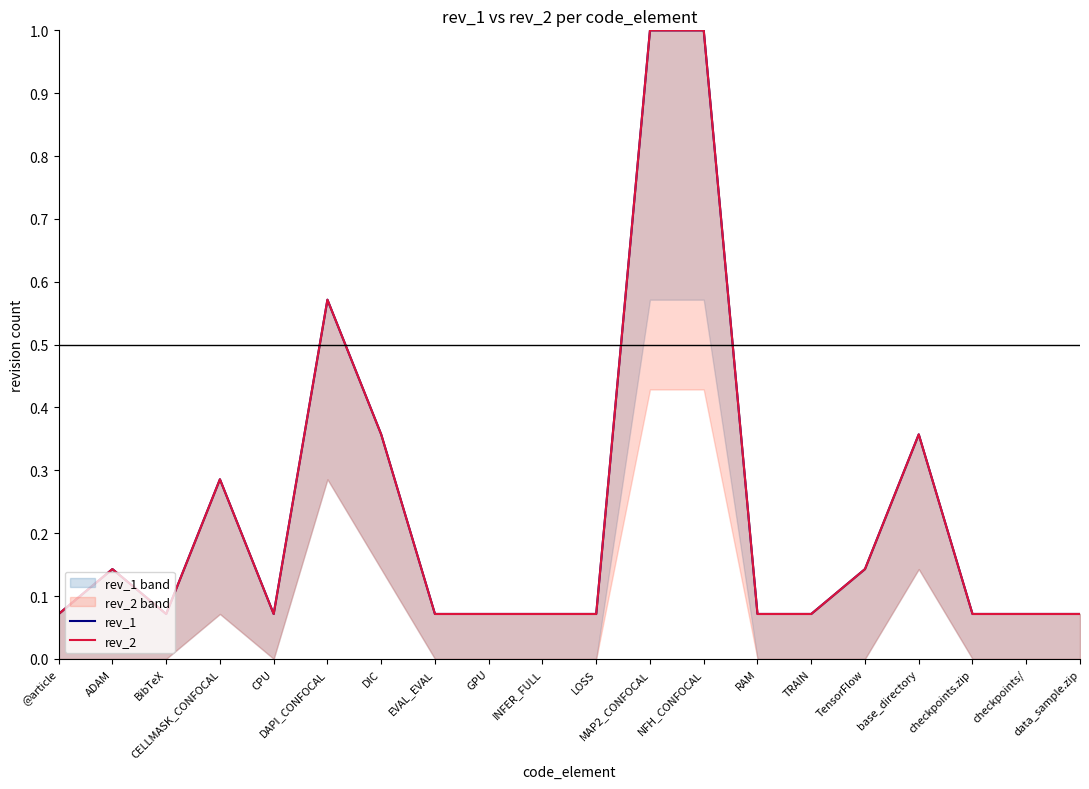

Rank the categories by rev_1 value from lowest to highest.

@article, BibTeX, CPU, EVAL_EVAL, GPU, INFER_FULL, LOSS, RAM, TRAIN, checkpoints.zip, checkpoints/, data_sample.zip, ADAM, TensorFlow, CELLMASK_CONFOCAL, DIC, base_directory, DAPI_CONFOCAL, MAP2_CONFOCAL, NFH_CONFOCAL